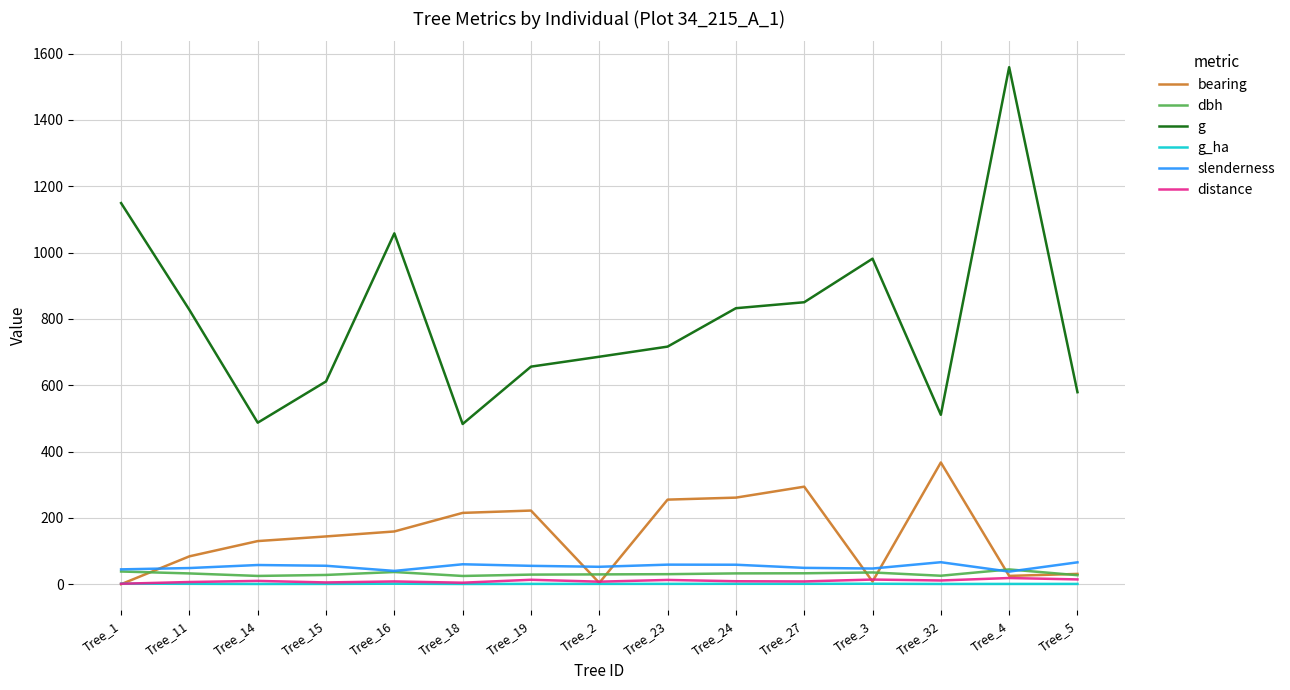

True or false: g and distance cross at least once.

False